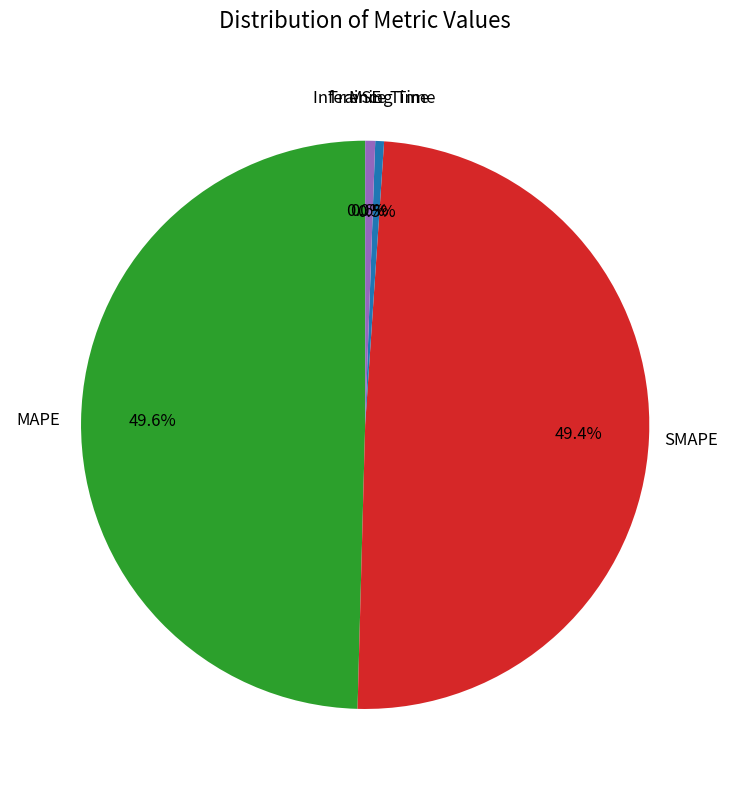

Does any single category account for the majority?

No